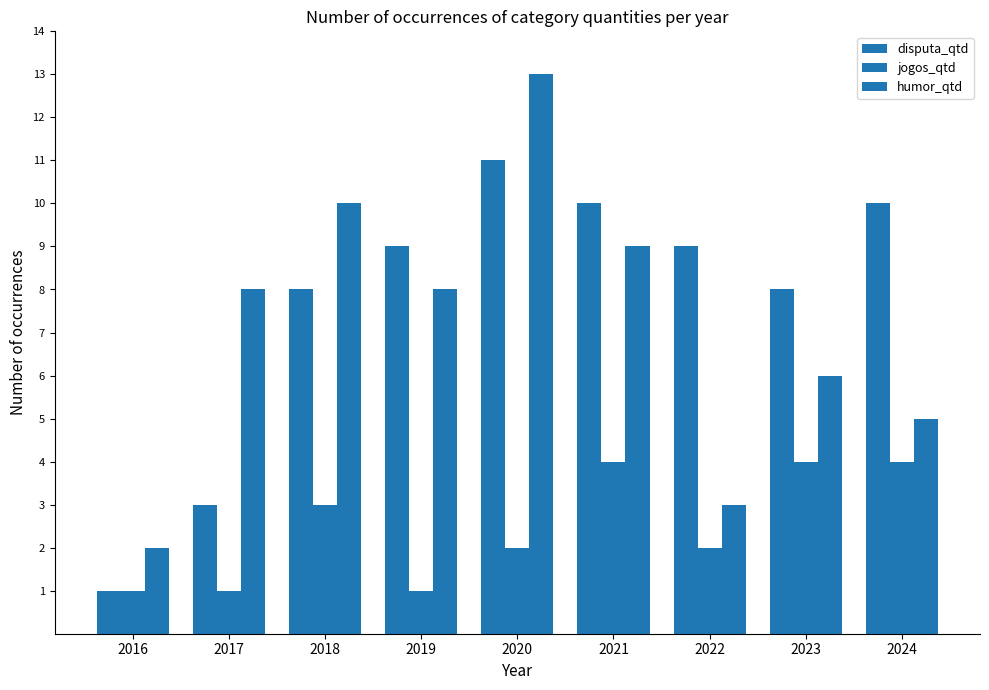

Reading left to right, extract all data points from this chart.

disputa_qtd: 2016=1	2017=3	2018=8	2019=9	2020=11	2021=10	2022=9	2023=8	2024=10
jogos_qtd: 2016=1	2017=1	2018=3	2019=1	2020=2	2021=4	2022=2	2023=4	2024=4
humor_qtd: 2016=2	2017=8	2018=10	2019=8	2020=13	2021=9	2022=3	2023=6	2024=5